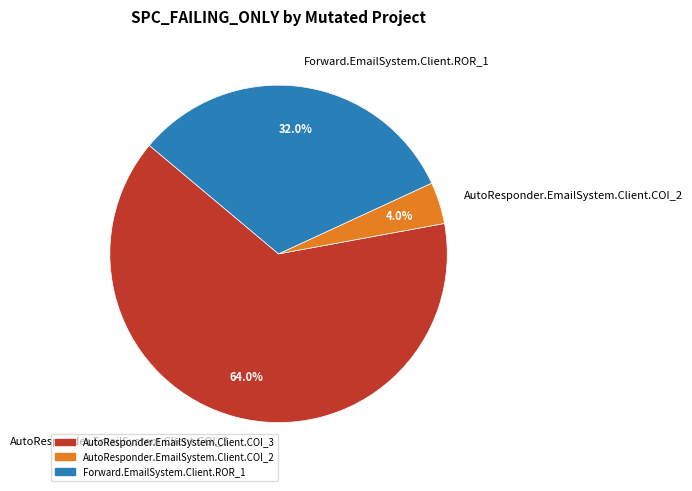

Is Forward.EmailSystem.Client.ROR_1 the majority of the pie?

No